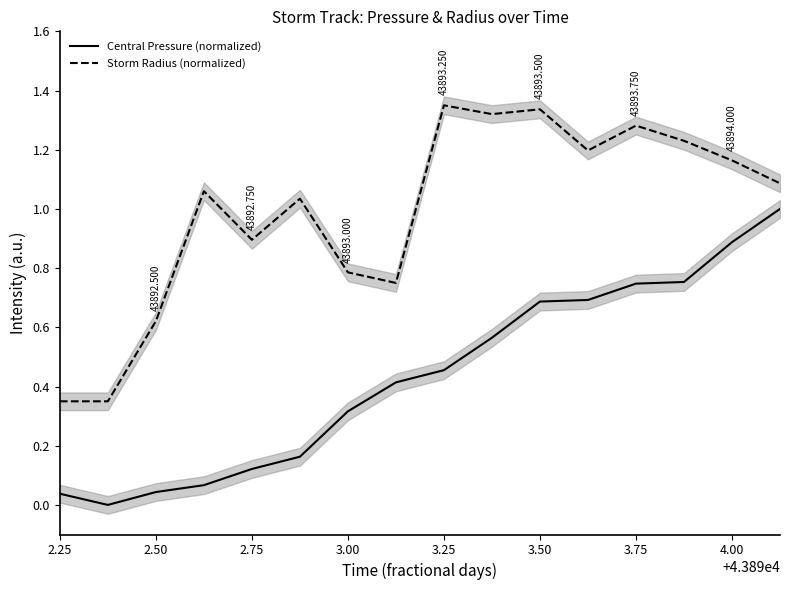

What is the maximum value shown in the chart?

1.4